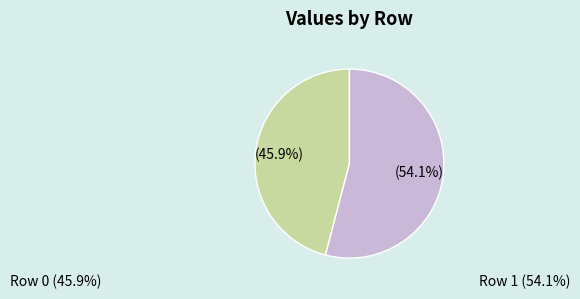

Does any single category account for the majority?

Yes